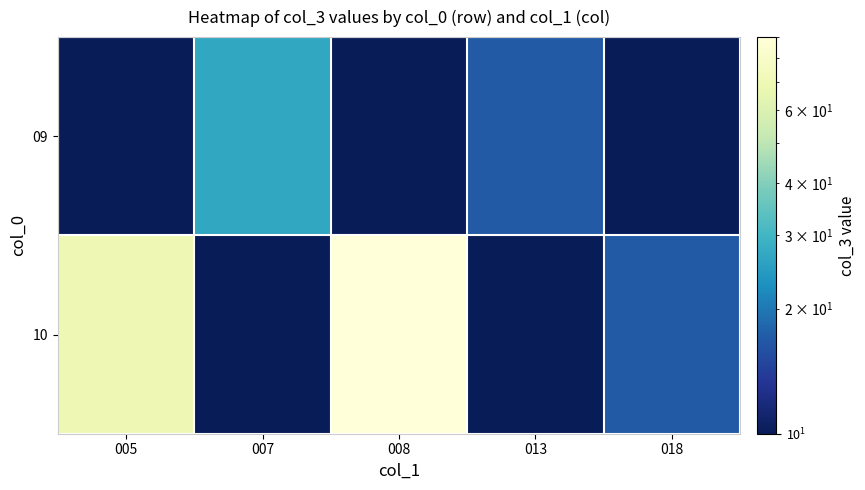

Reading left to right, transcribe all the data shown in this chart.

09: 005=10	007=27	008=10	013=17	018=10
10: 005=70	007=10	008=90	013=10	018=17